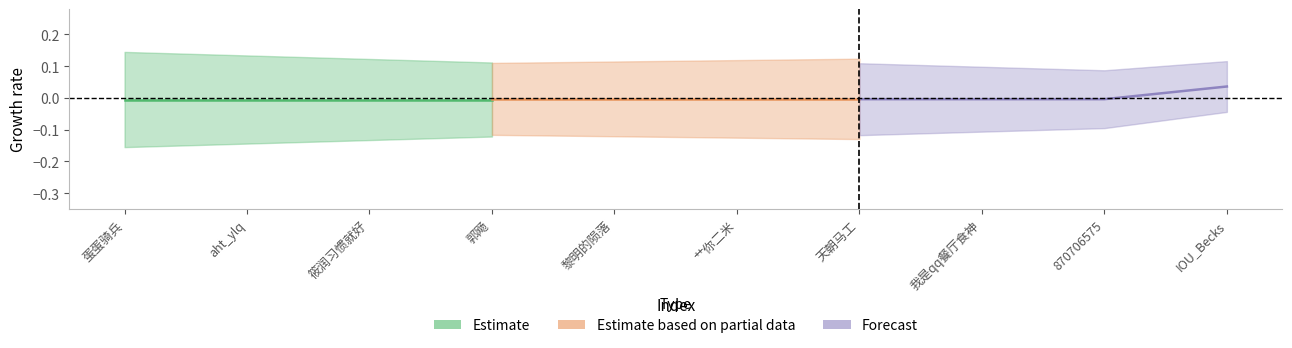

How many intersections are there between Estimate based on partial data and Forecast?

1